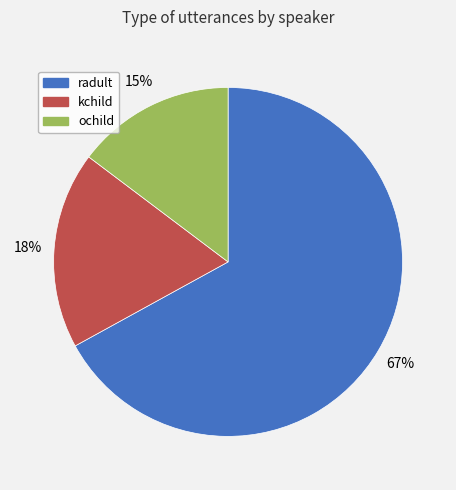

To the nearest percent, what percentage of the pie is radult?

67%